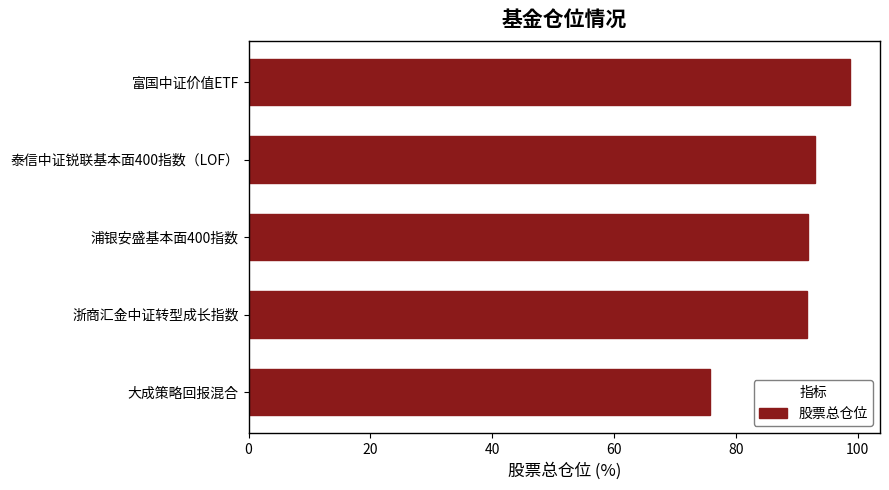

What is the greatest value displayed?

98.7